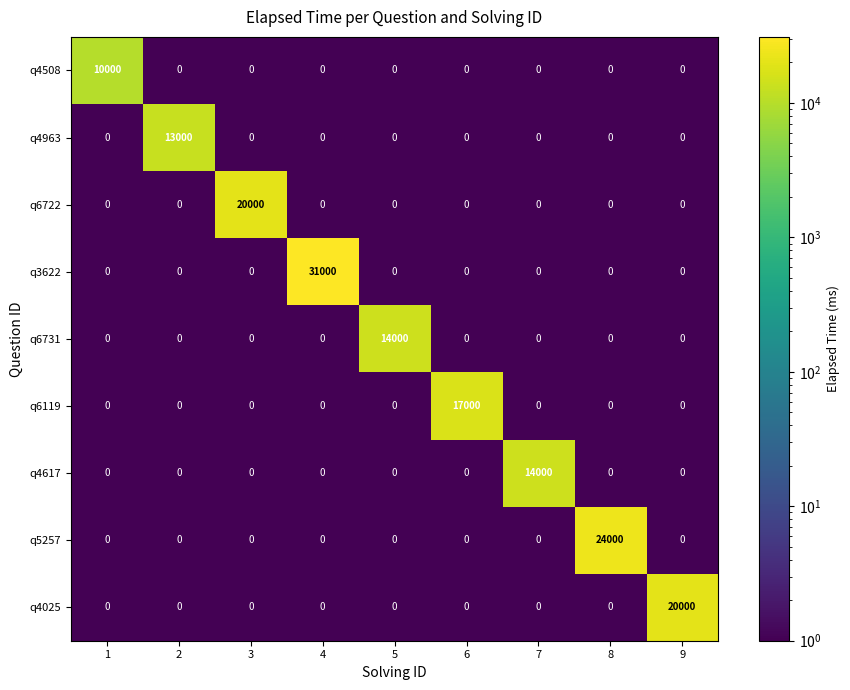

Count the number of data series in this chart.

9